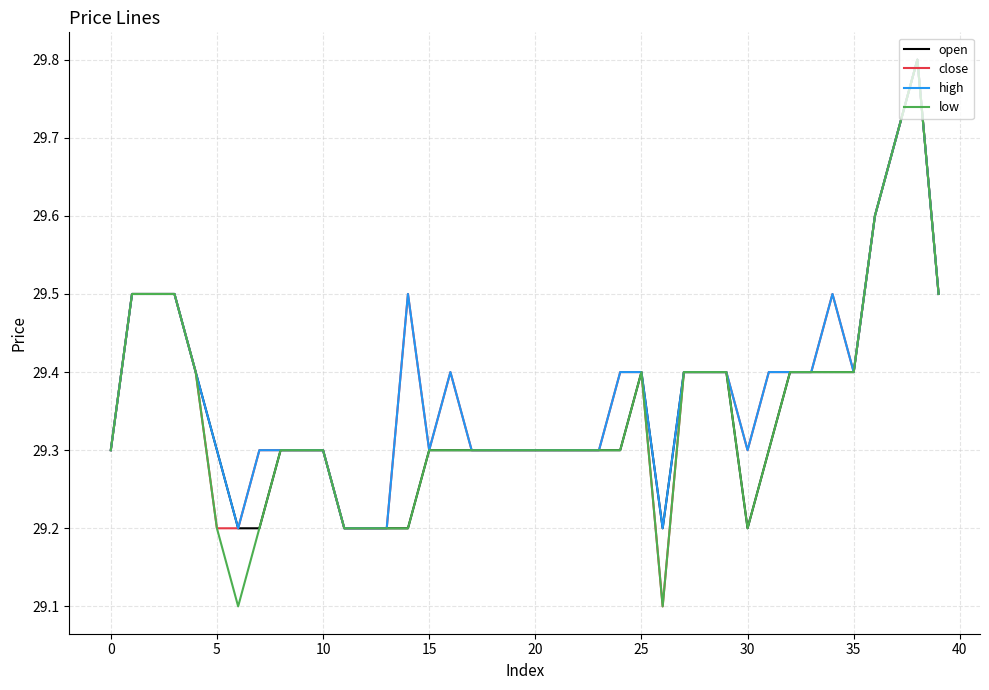

What is the lowest value of the high series?

29.2